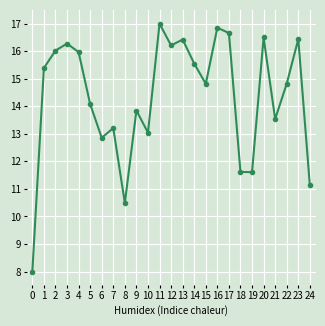

What value does the data have at 5?

14.1